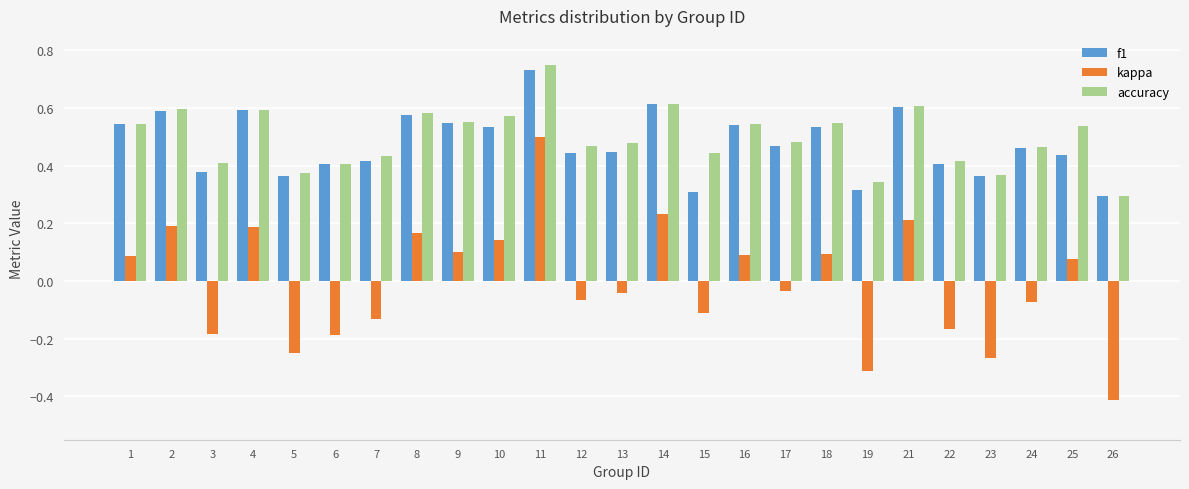

What is the difference between the maximum and minimum values in the kappa series?

0.9